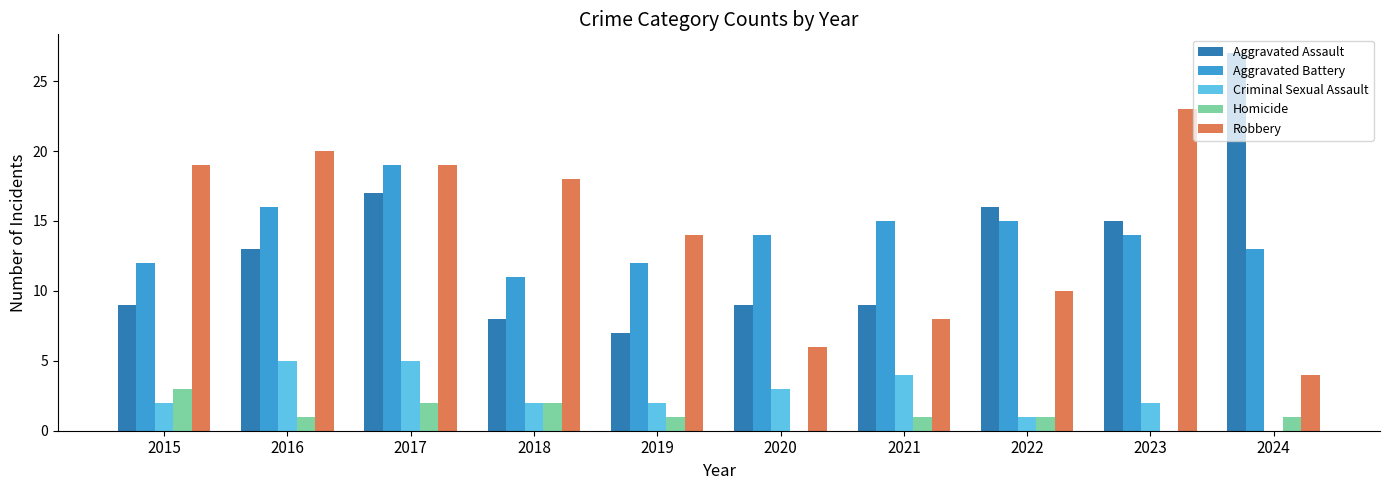

What is the total value across all series at 2023?

54